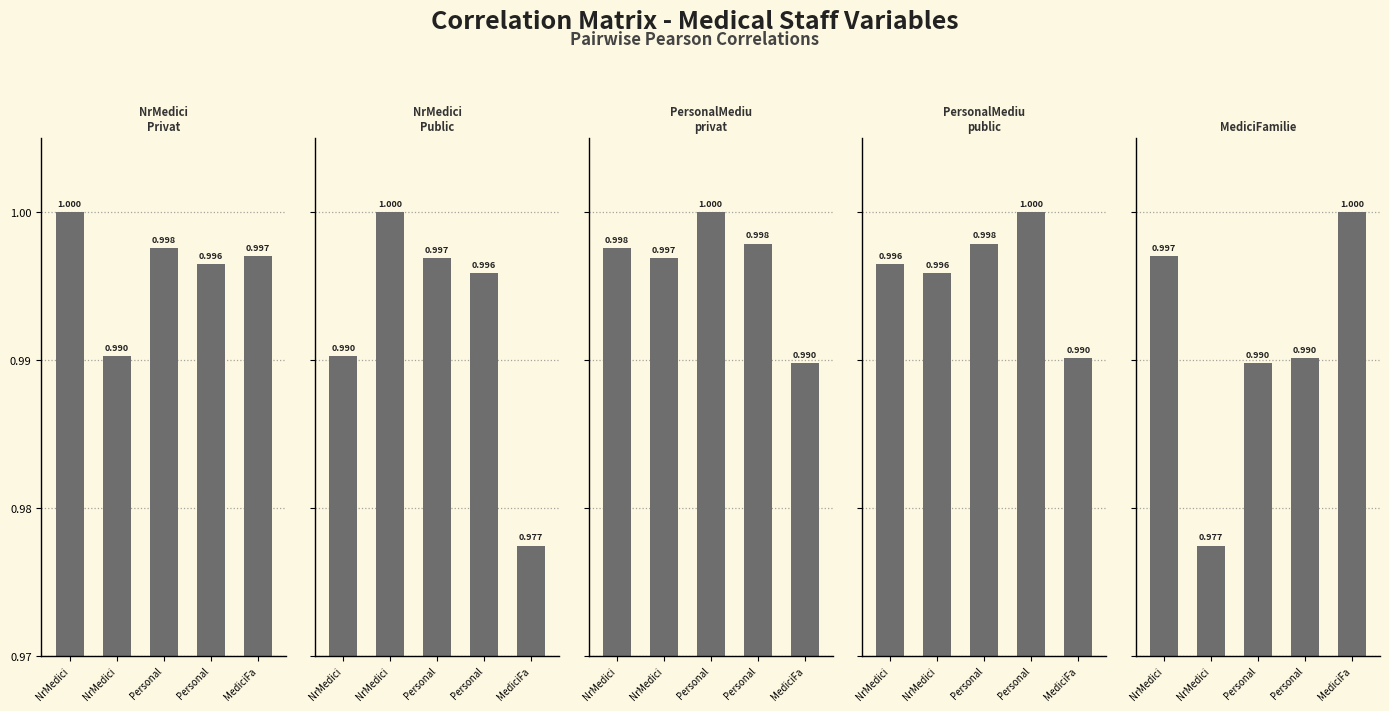

How many categories are shown in the chart?

5